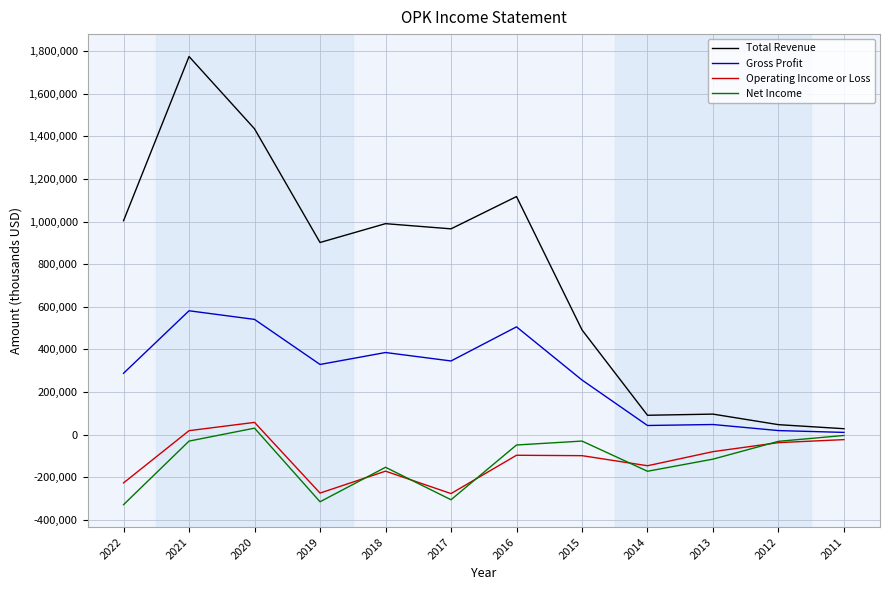

The value of Gross Profit at 2022 is 131080. True or false?

False